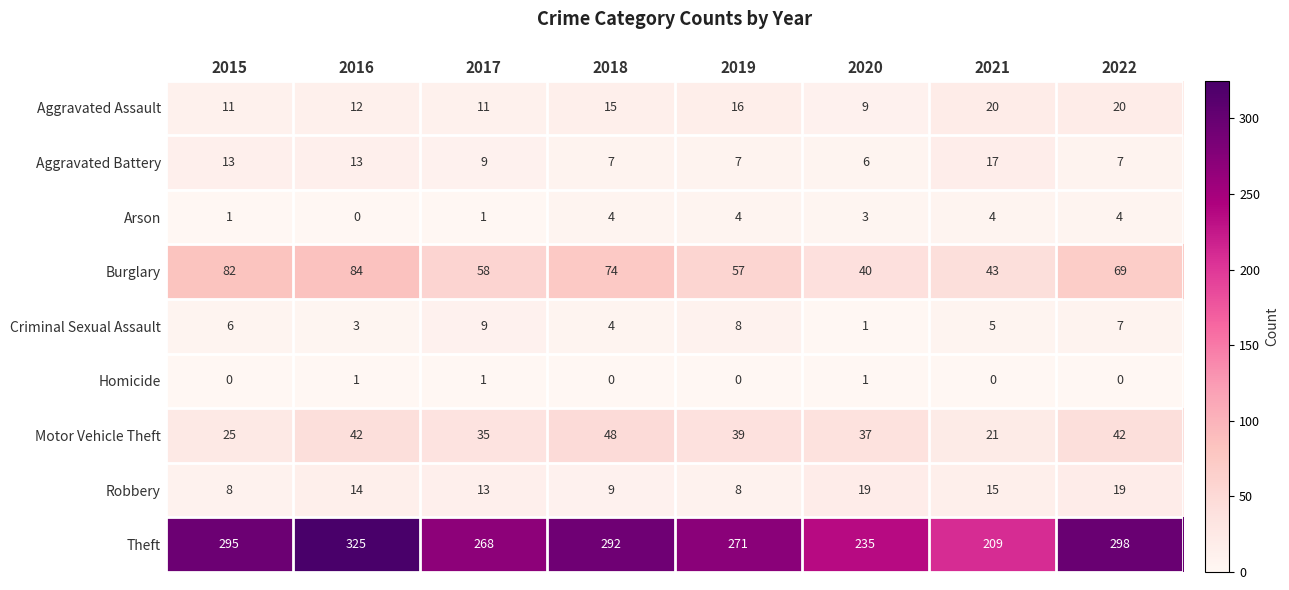

What is the difference between the second highest and second lowest values in the Theft series?

63